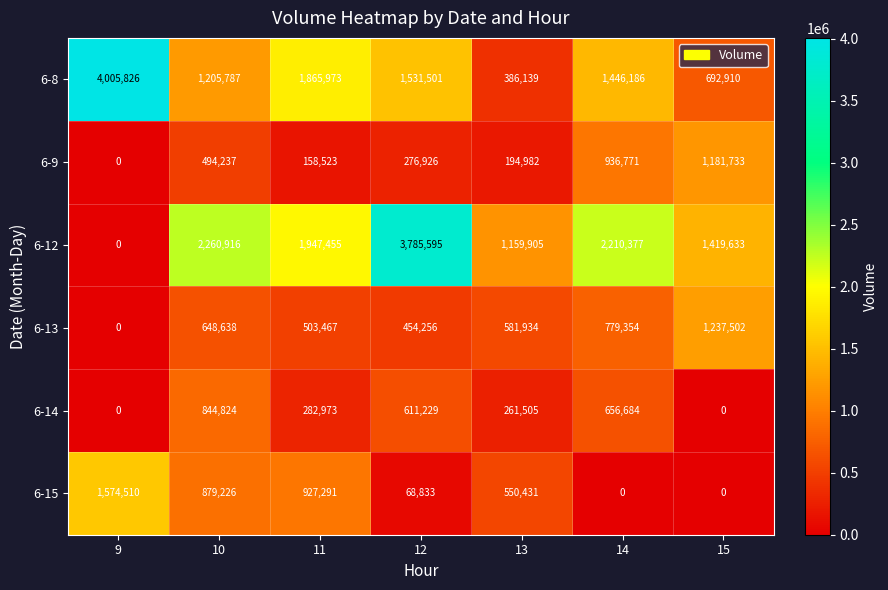

At which category does the chart reach its peak across all series?

9